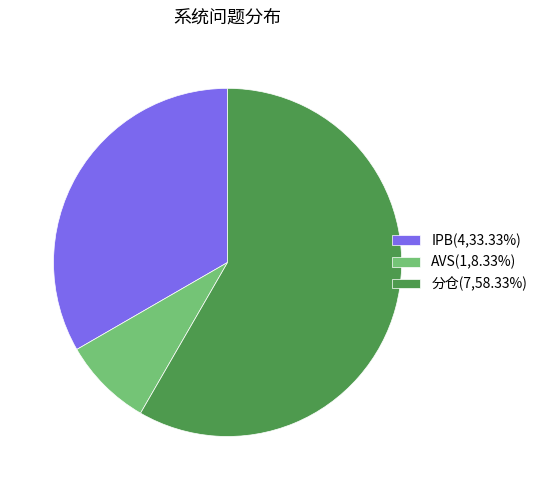

Is there any slice that represents more than half of the pie?

Yes